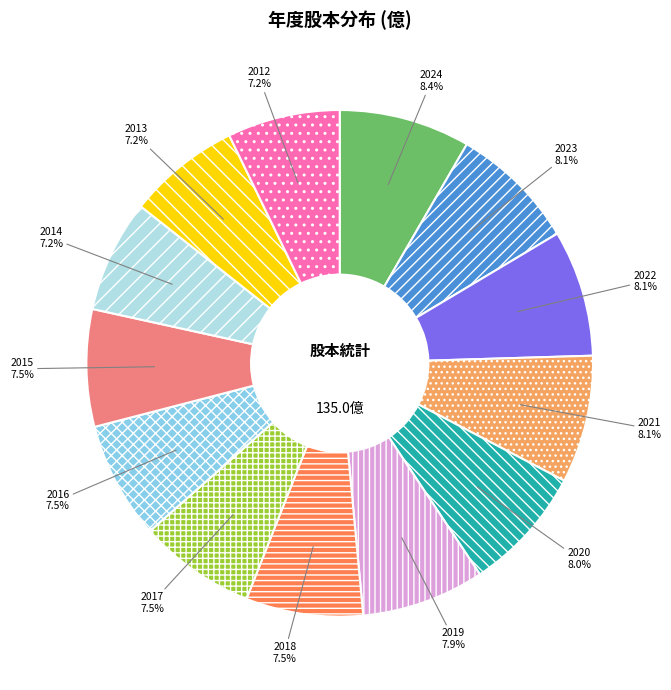

Does 2014 represent more than half of the total?

No